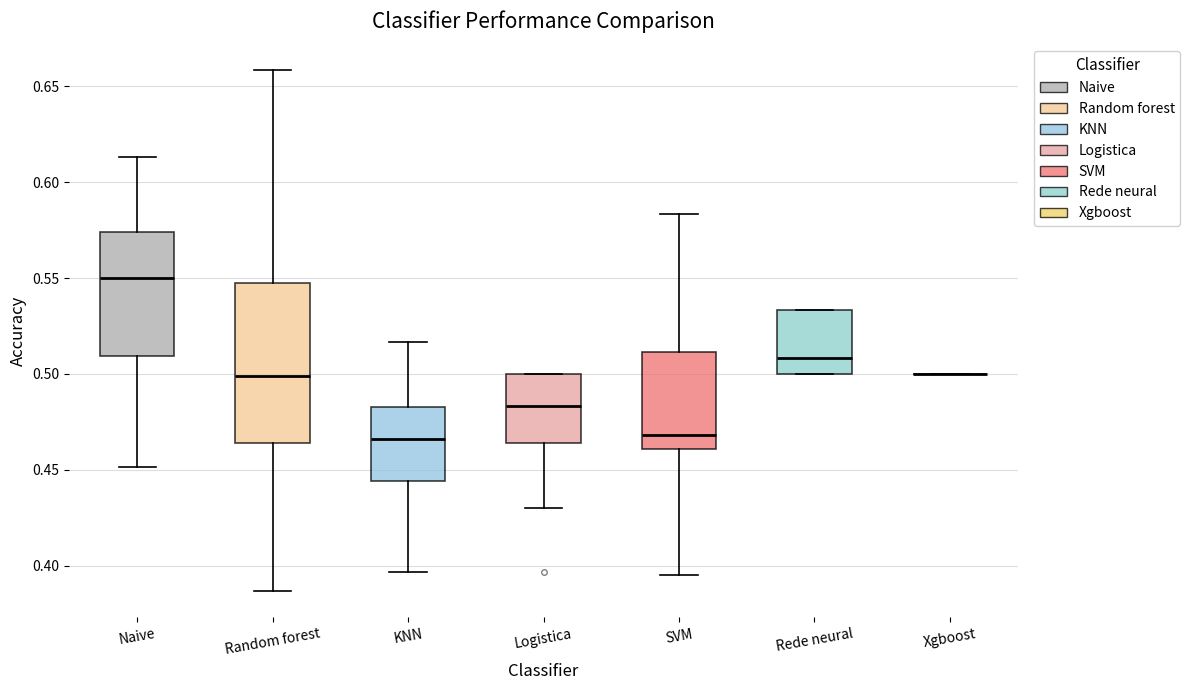

Where is the lower edge of the box for Naive on the y-axis? The values are not printed on the chart, so give them approximately, as read against the axis.

0.510